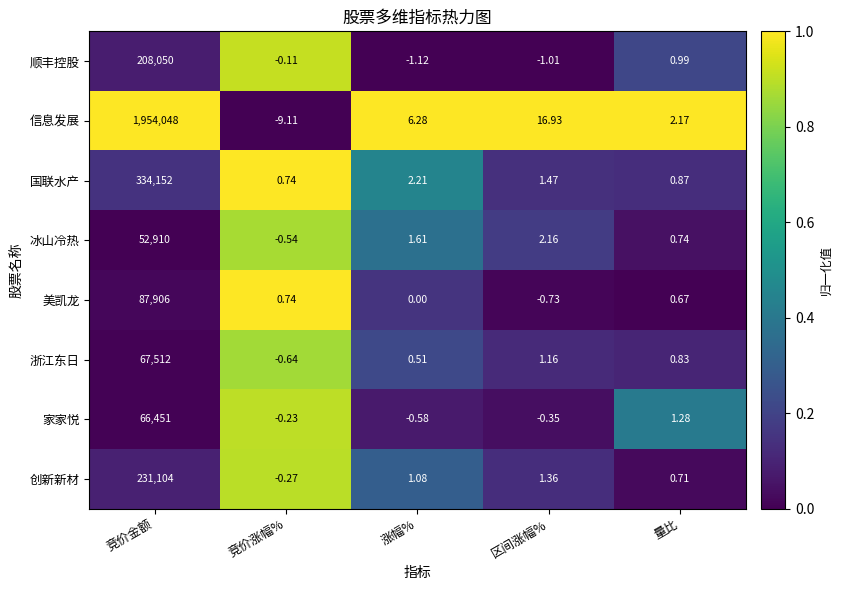

Between 涨幅% and 量比, which series saw the biggest shift?

信息发展